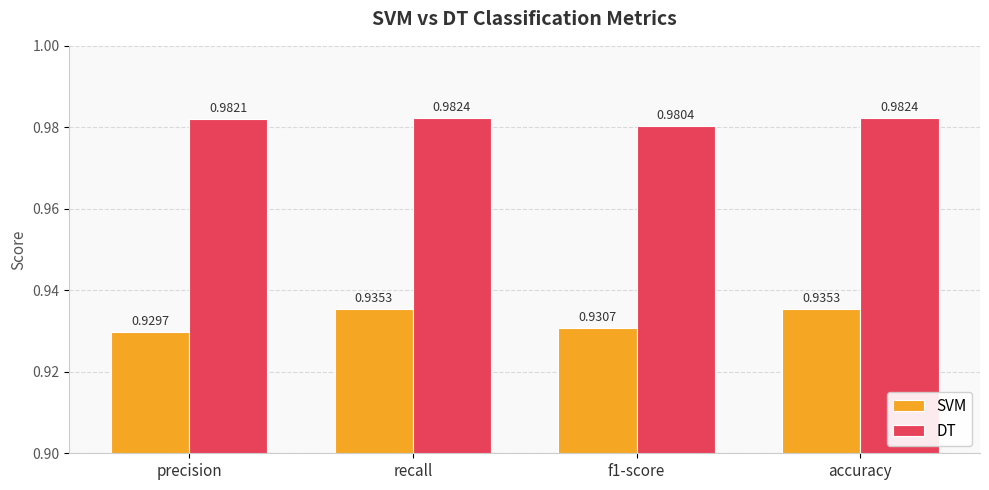

What is the total value across all series at recall?

1.9